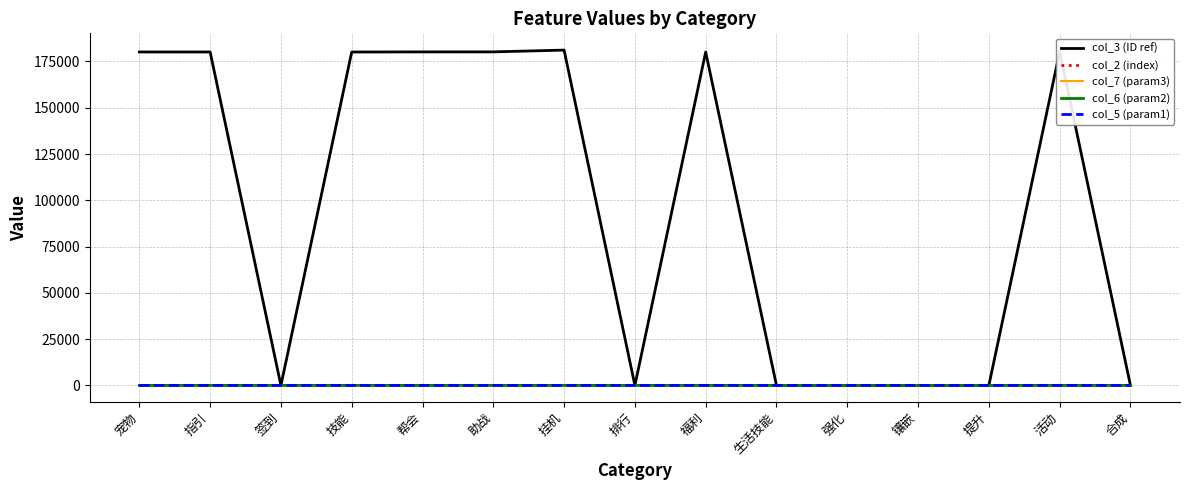

Which series has the largest range (max minus min)?

col_3 (ID ref)